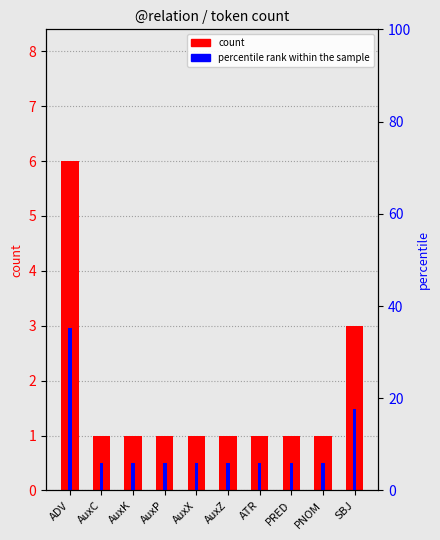

Which series has the largest total across all categories?

percentile rank within sample